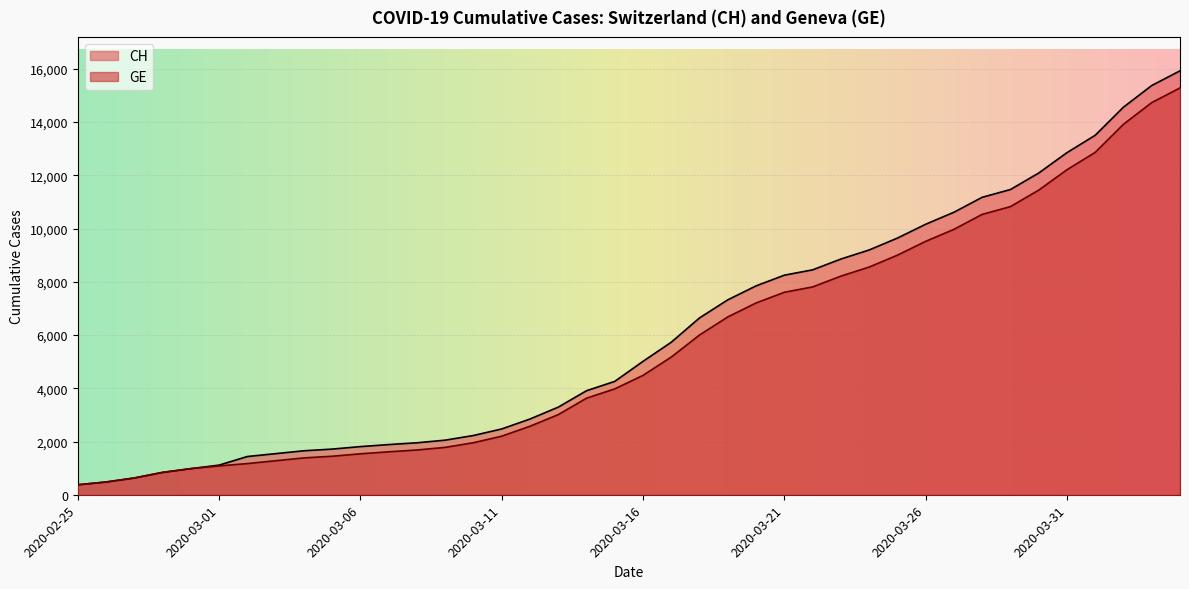

Where does the GE series first go above 4485?

2020-03-17